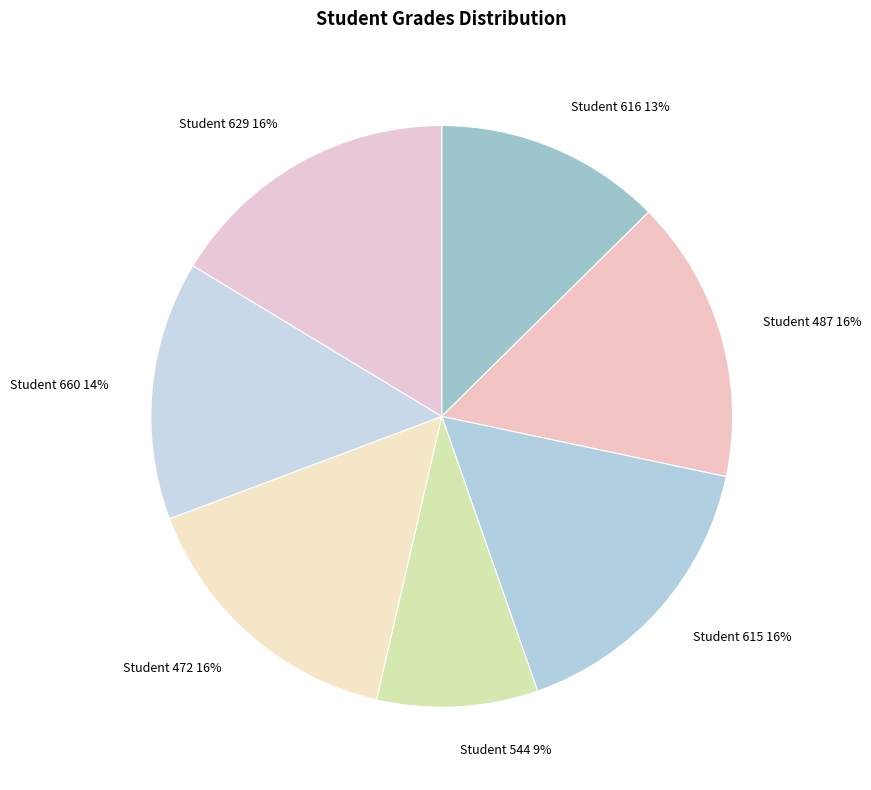

To the nearest percent, what is the difference between the largest and smallest slice percentages?

7%